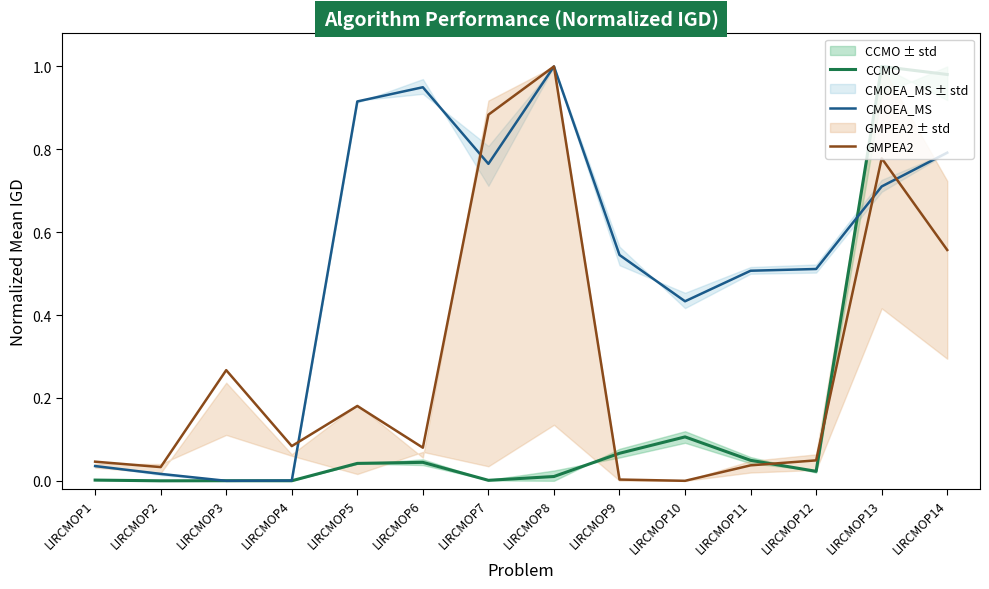

Count the number of data series in this chart.

3